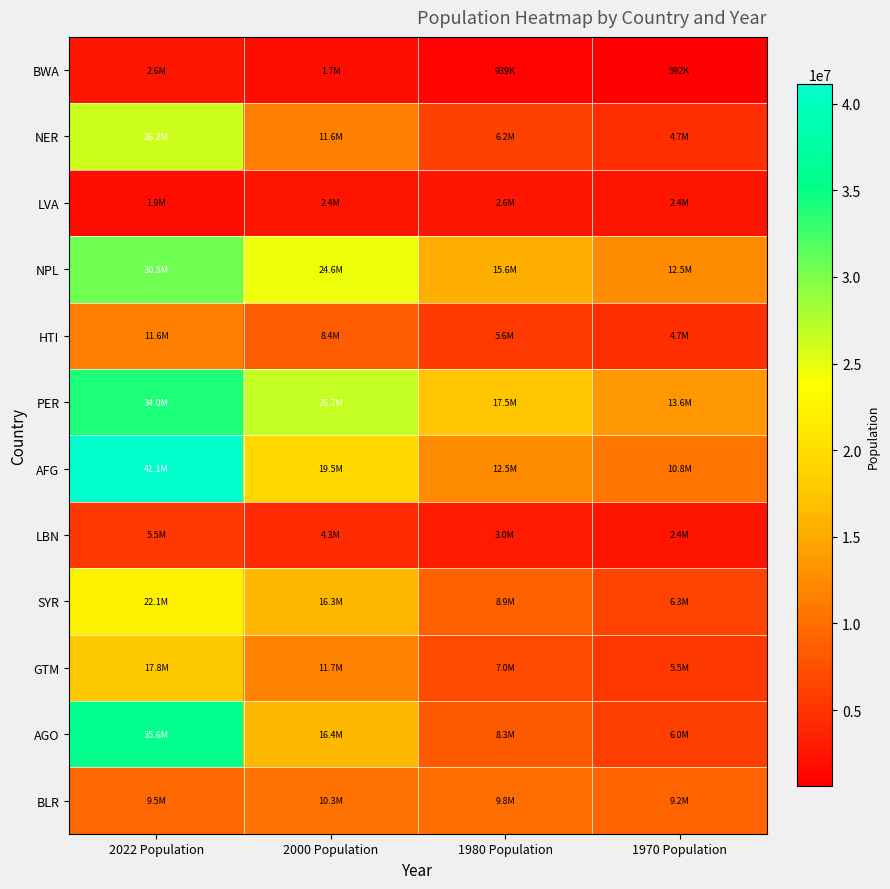

At which category does the chart reach its minimum across all series?

1970 Population